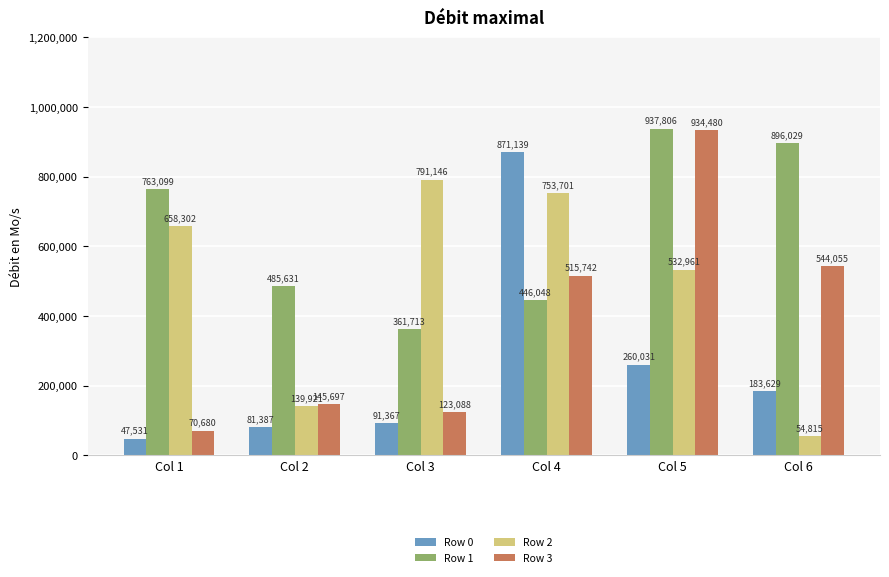

What is the approximate value of Row 0 at Col 1?

47531